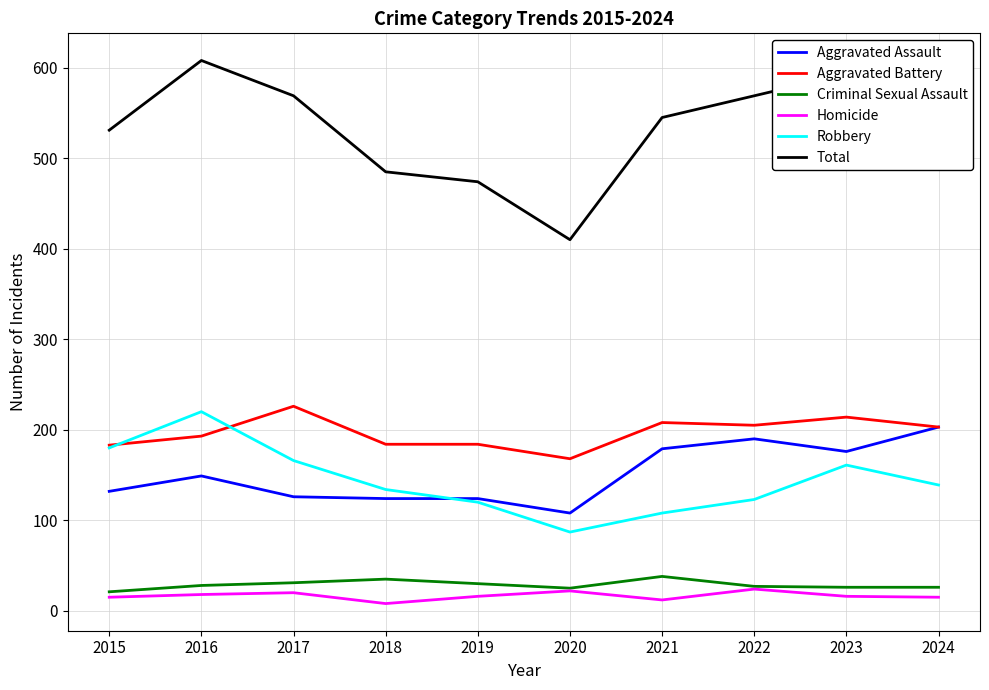

Which series has the largest range (max minus min)?

Total